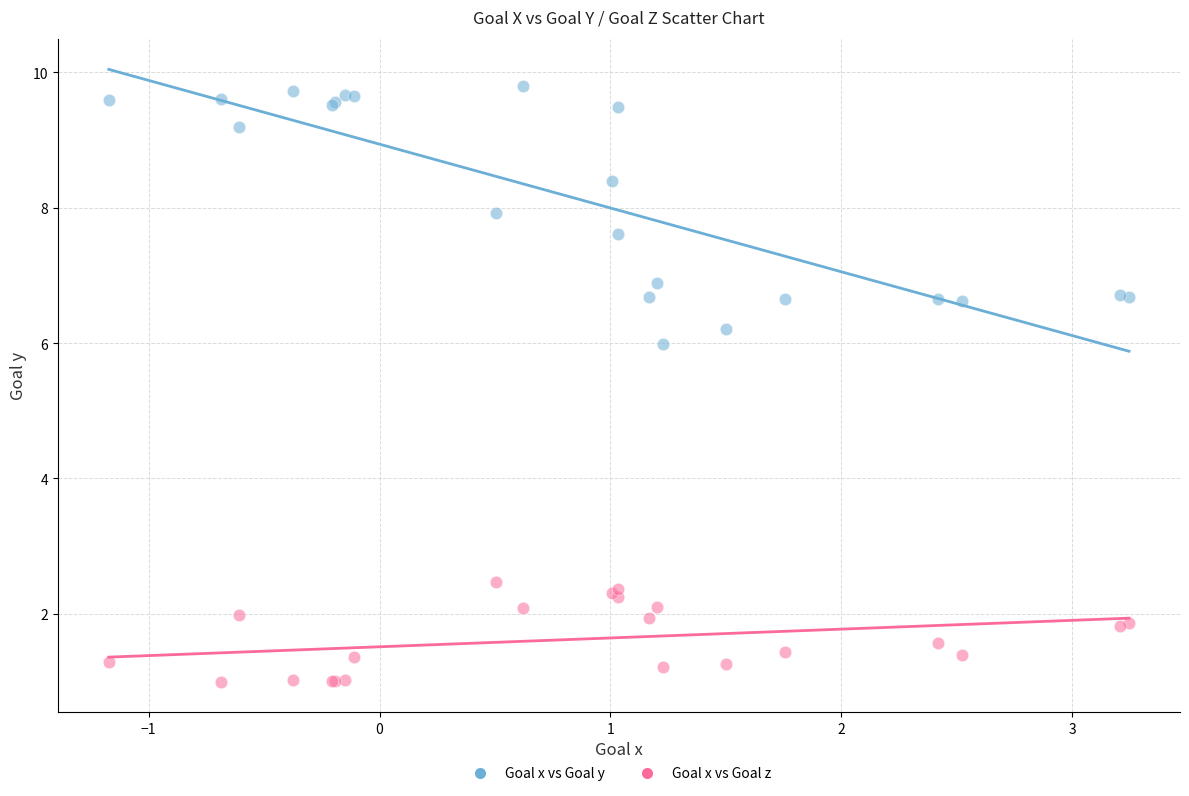

Across all series, what Y value is closest to 5?

6.0